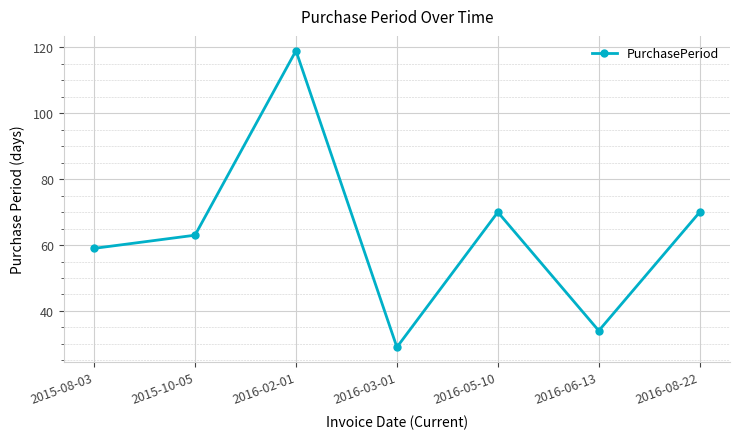

Reading right to left, transcribe all the data shown in this chart.

2016-08-22=70	2016-06-13=34	2016-05-10=70	2016-03-01=29	2016-02-01=119	2015-10-05=63	2015-08-03=59